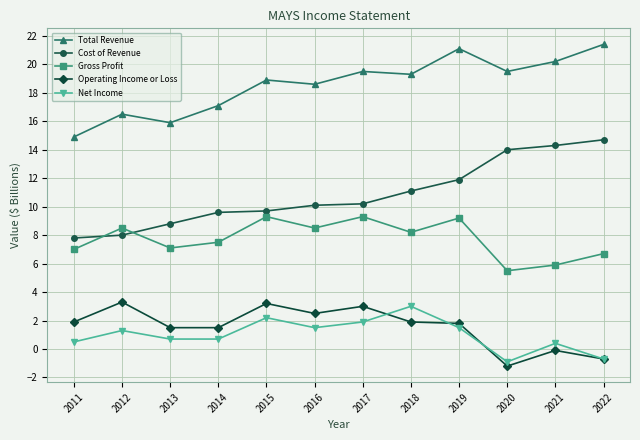

What is the difference between the highest and lowest values at 2022?

22.1